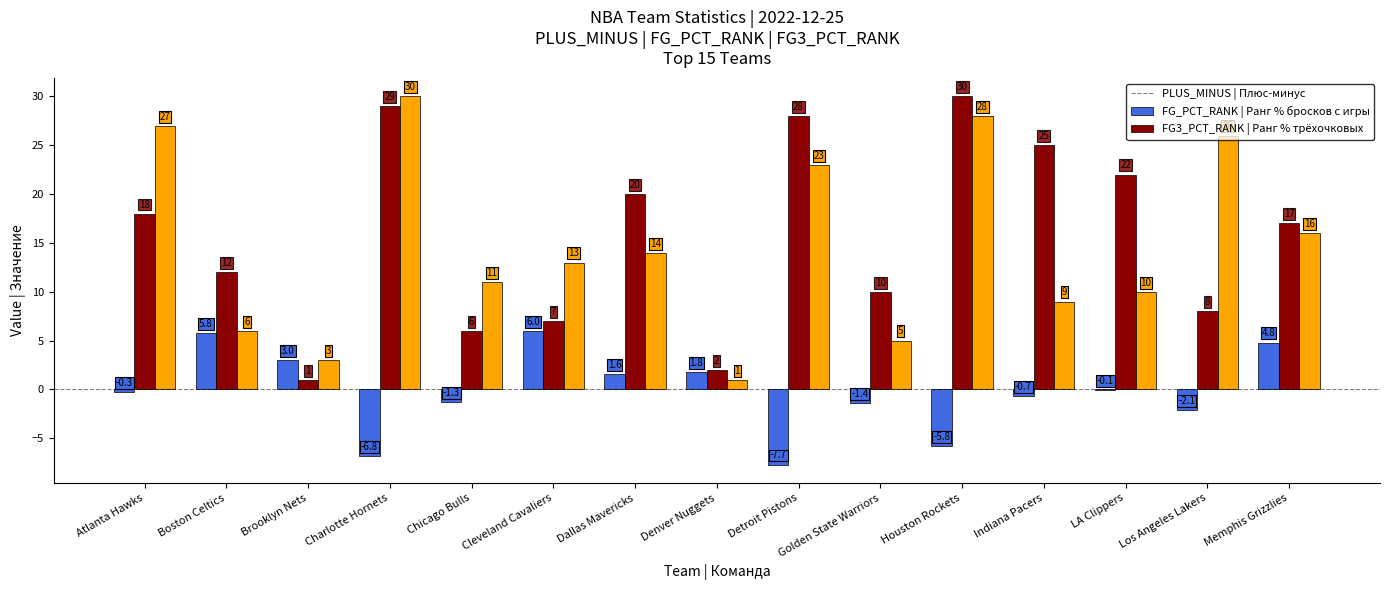

What is the greatest value displayed?

30.0